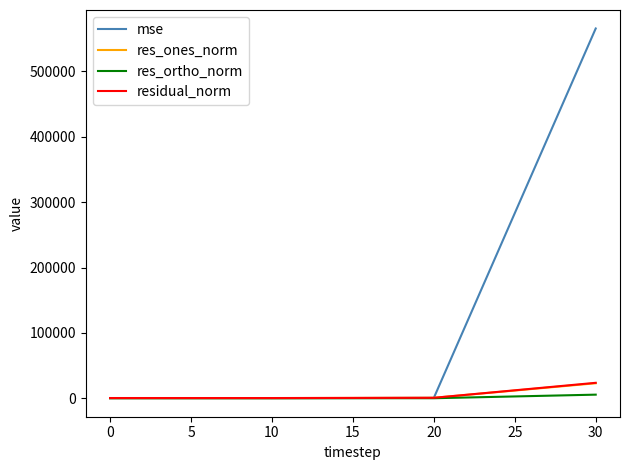

What are all the series names shown in the legend?

mse, res_ones_norm, res_ortho_norm, residual_norm